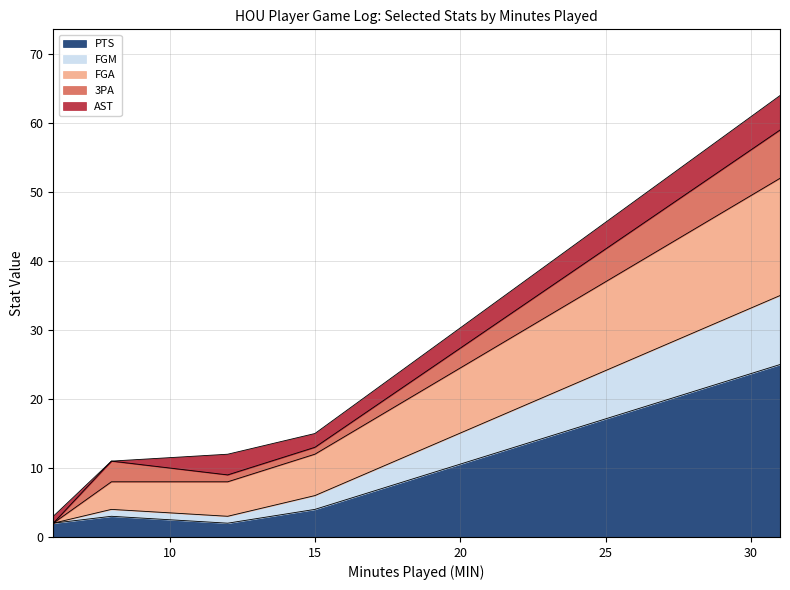

What is the value of the FGM point at the 1st from the left?

2